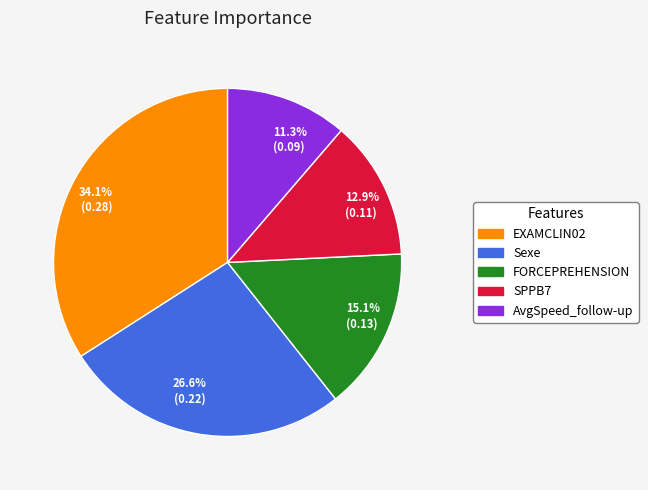

Count the number of slices in the pie.

5